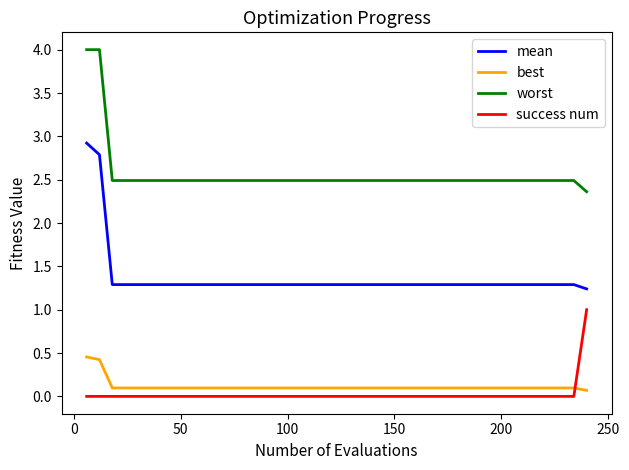

List the series in order of their peak value, highest first.

worst, mean, success num, best